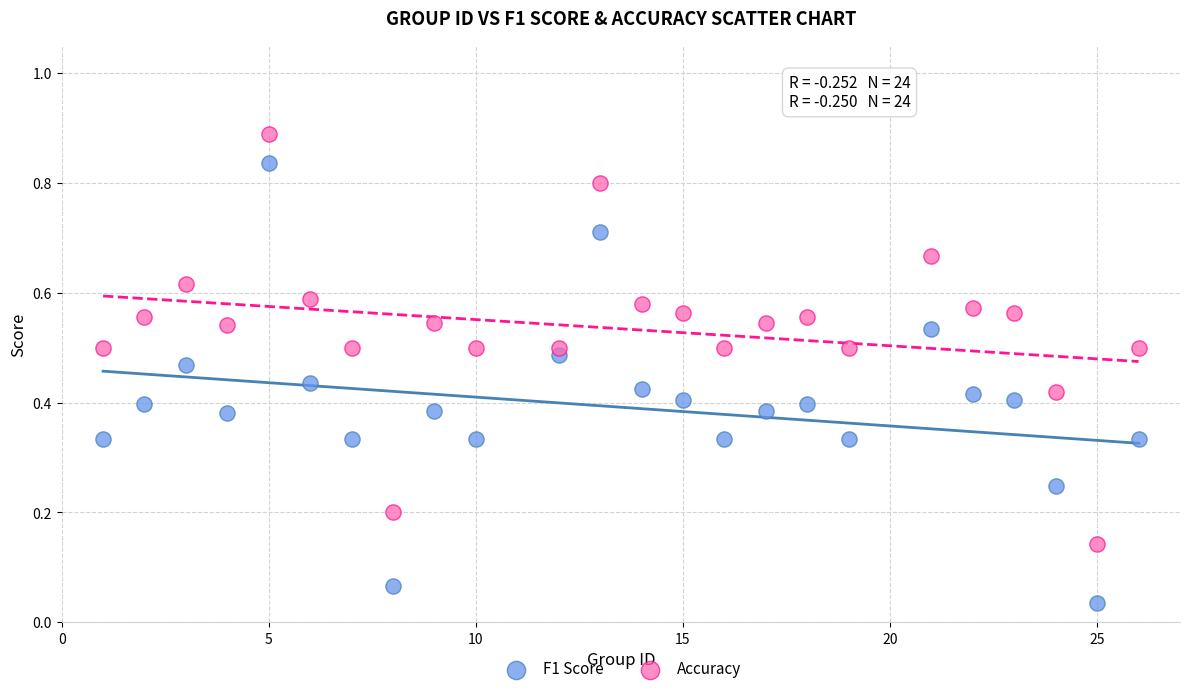

Across all data points, what is the range of X values (max minus min)?

25.0